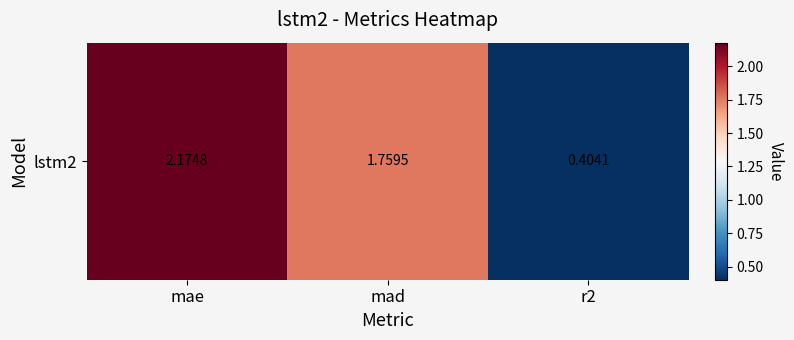

What is the approximate value at mae?

2.2